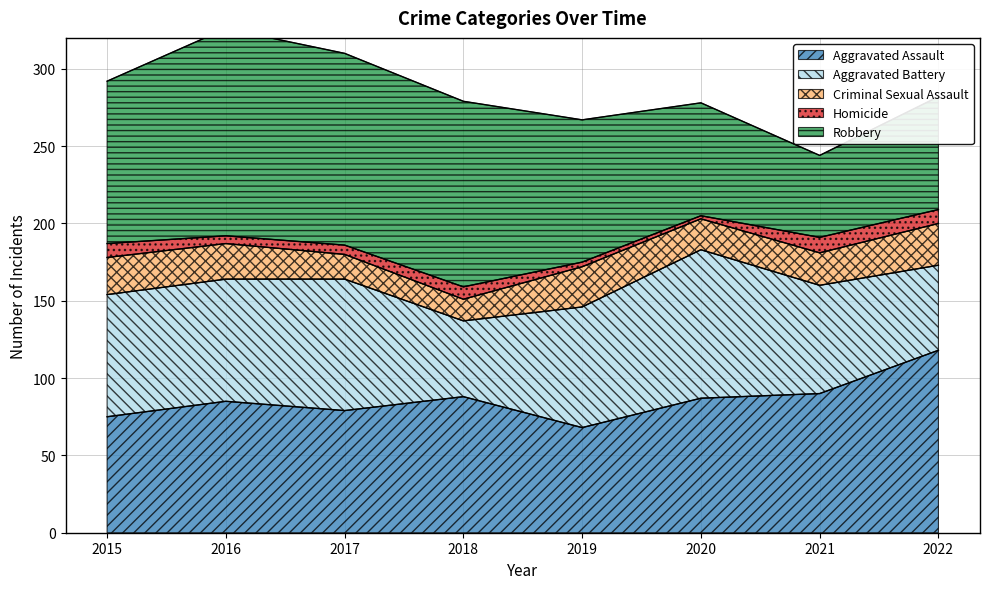

At which label is Aggravated Assault closest to 93?

2021